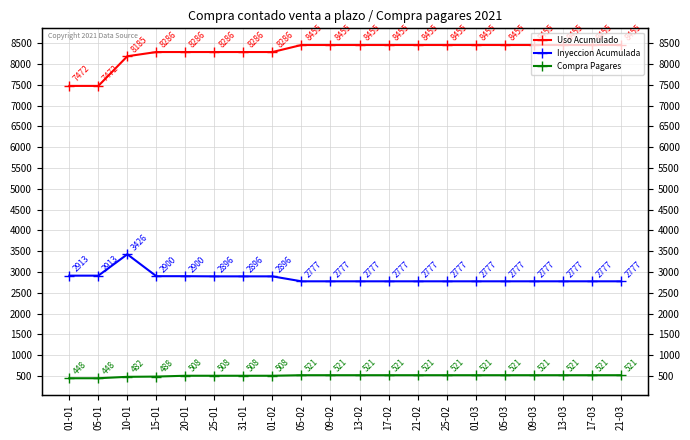

How many lines are shown in the chart?

3